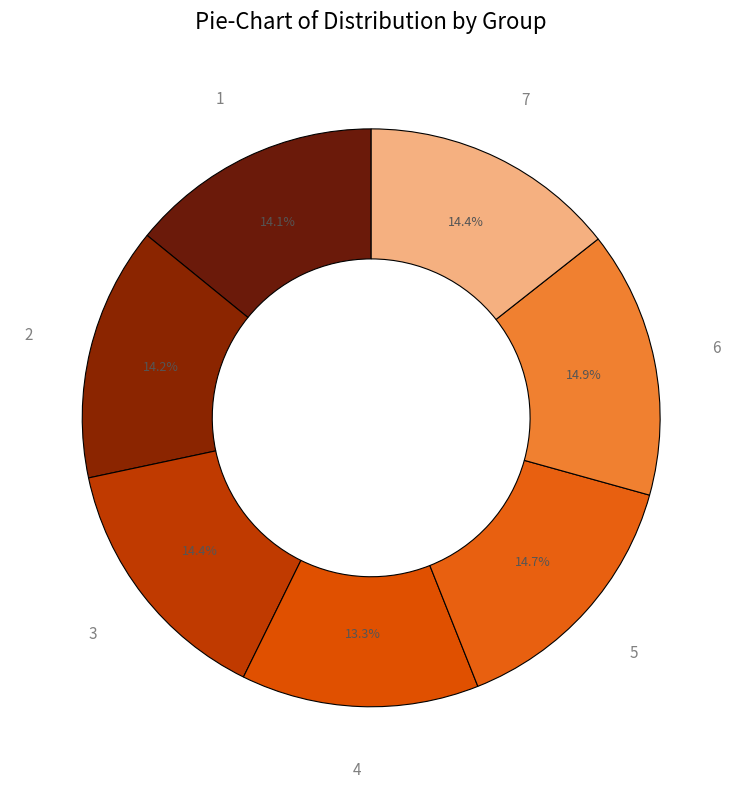

What is the ratio of the value at 3 to the value at 4?

1.1